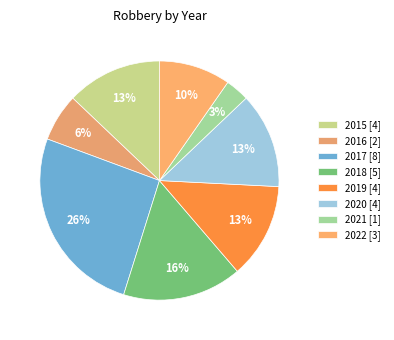

How many segments does this pie chart have?

8